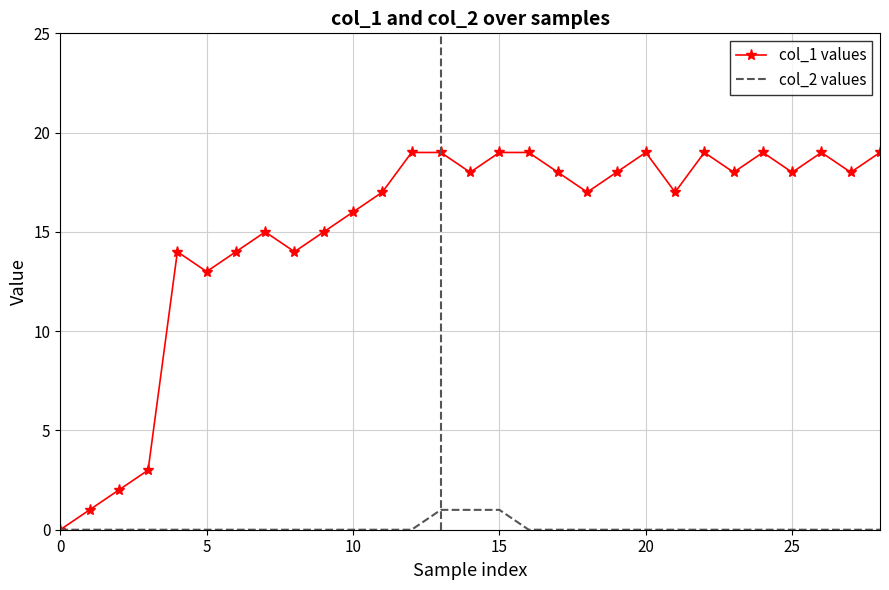

Which series has the largest total across all categories?

col_1 values